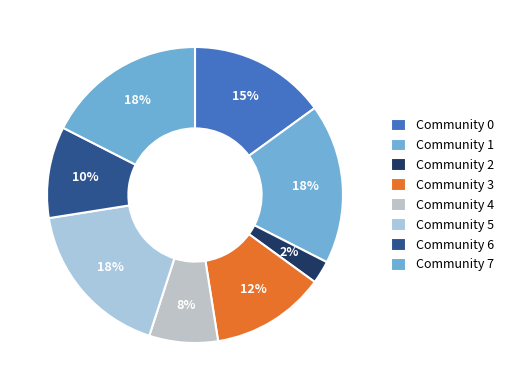

Does Community 1 account for over 50% of the chart?

No